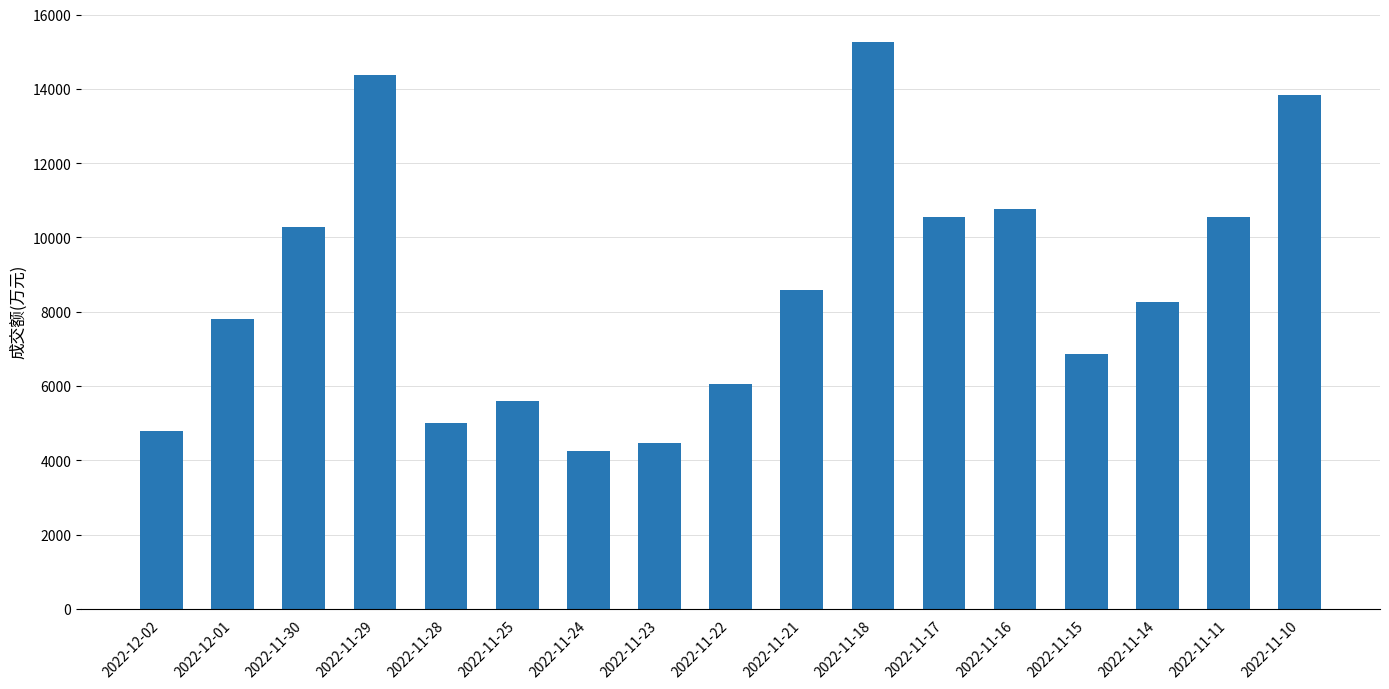

What is the maximum value shown in the chart?

15275